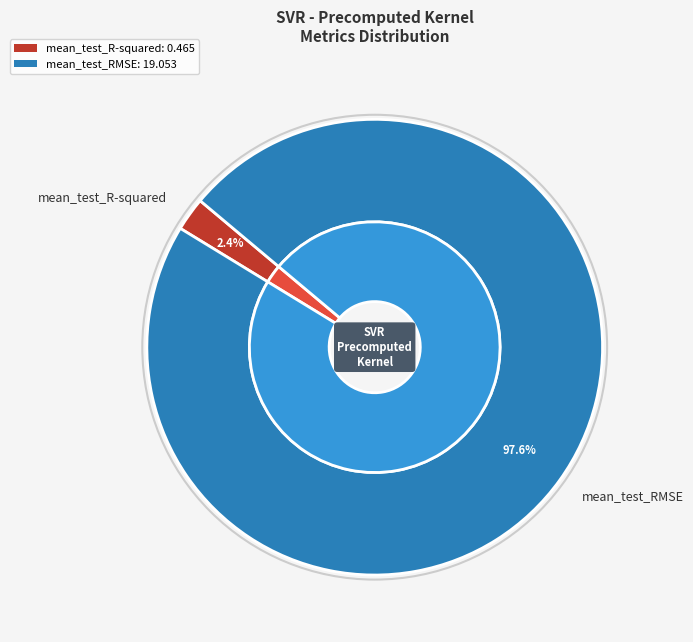

To the nearest percent, what is the difference between the largest and smallest slice percentages?

95%